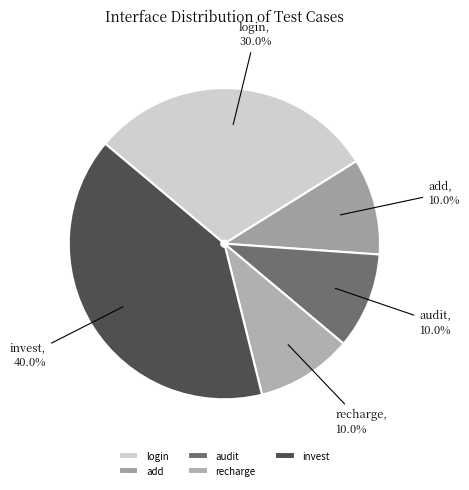

Does recharge represent more than half of the total?

No